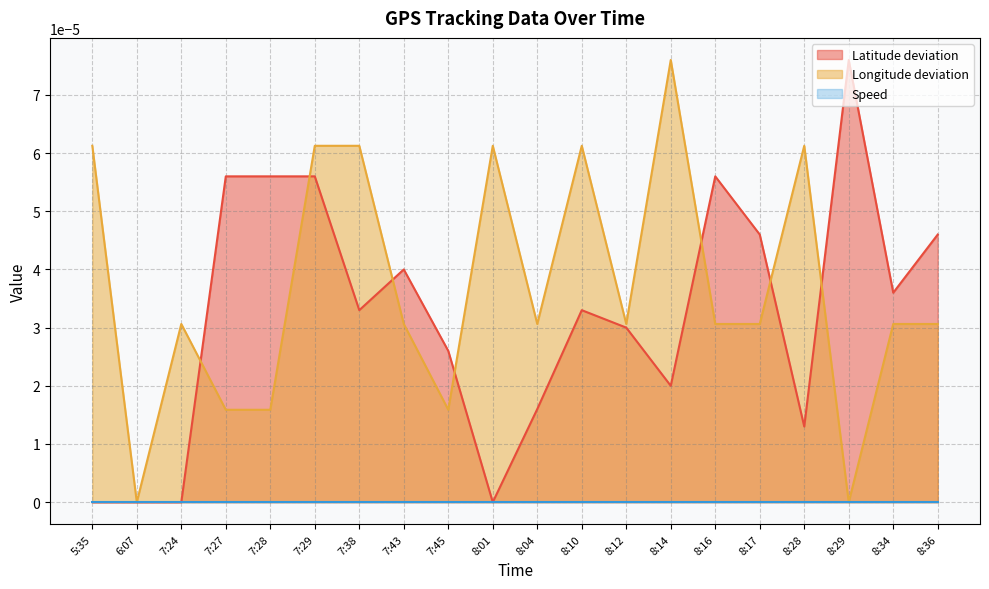

The Longitude series shows 0.0 at 8:28. True or false?

False